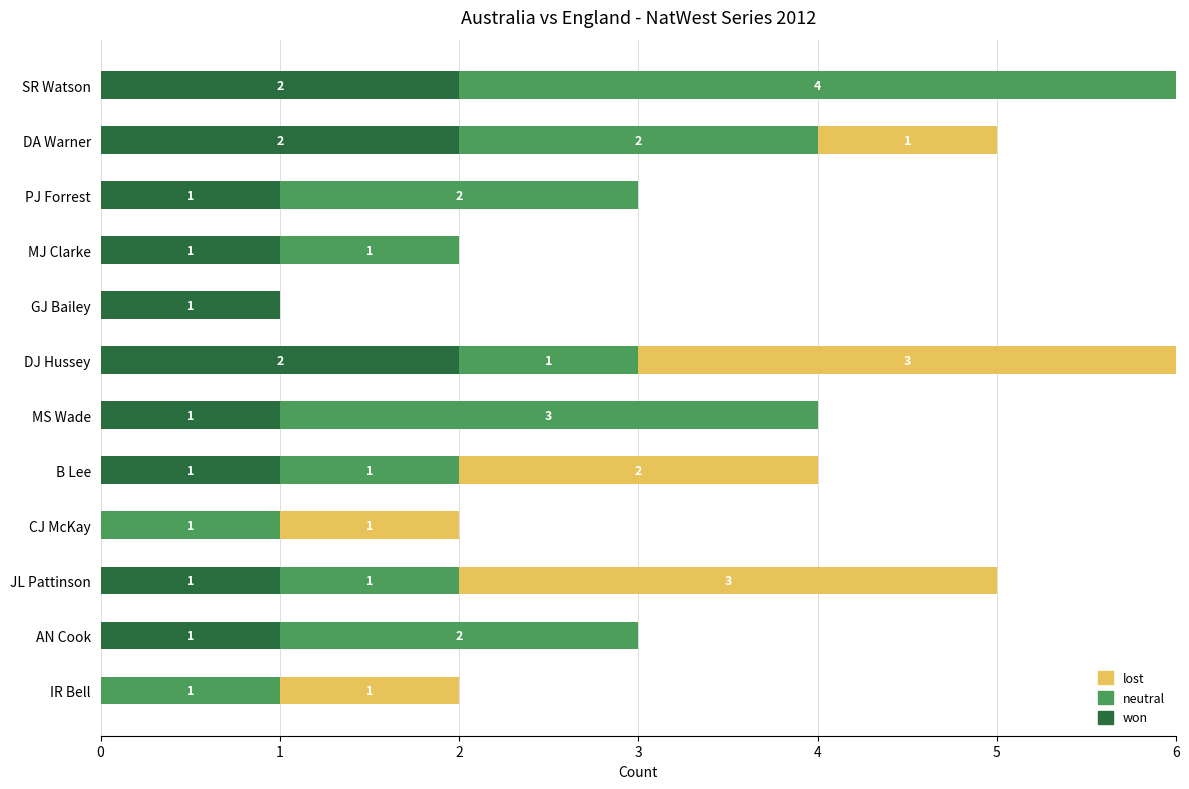

How many data points does each series have?

12